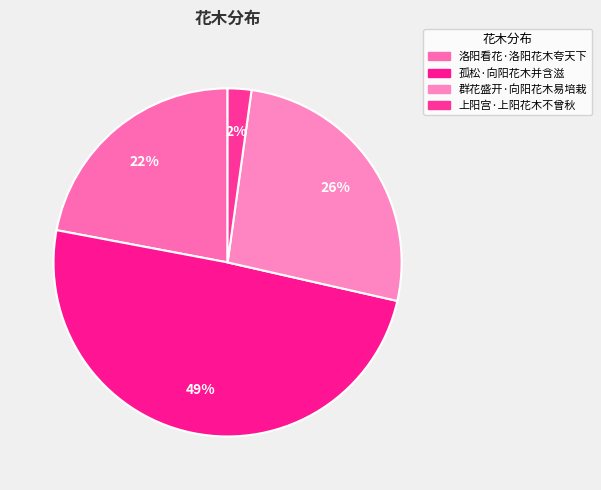

What is the smallest slice in the pie chart?

上阳宫·上阳花木不曾秋